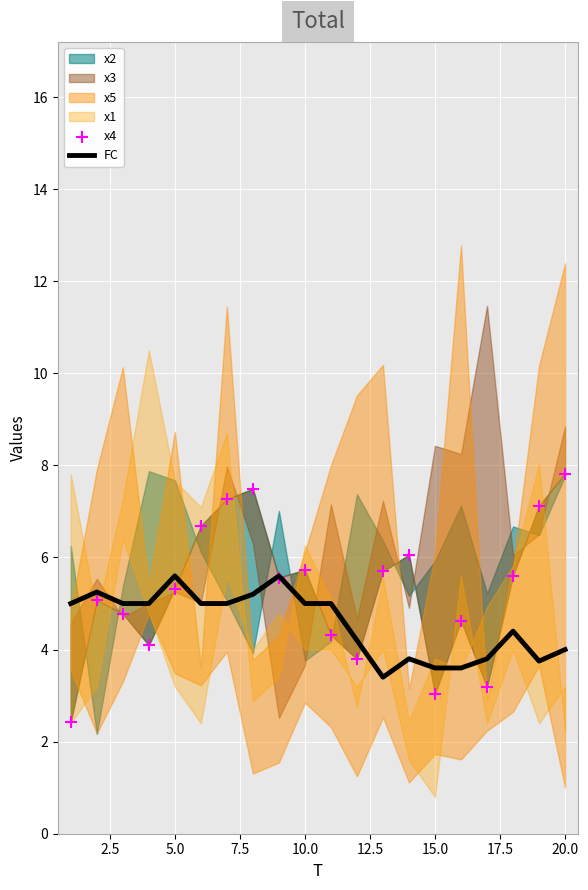

True or false: FC has a value of 1.6 at 20.0.

False